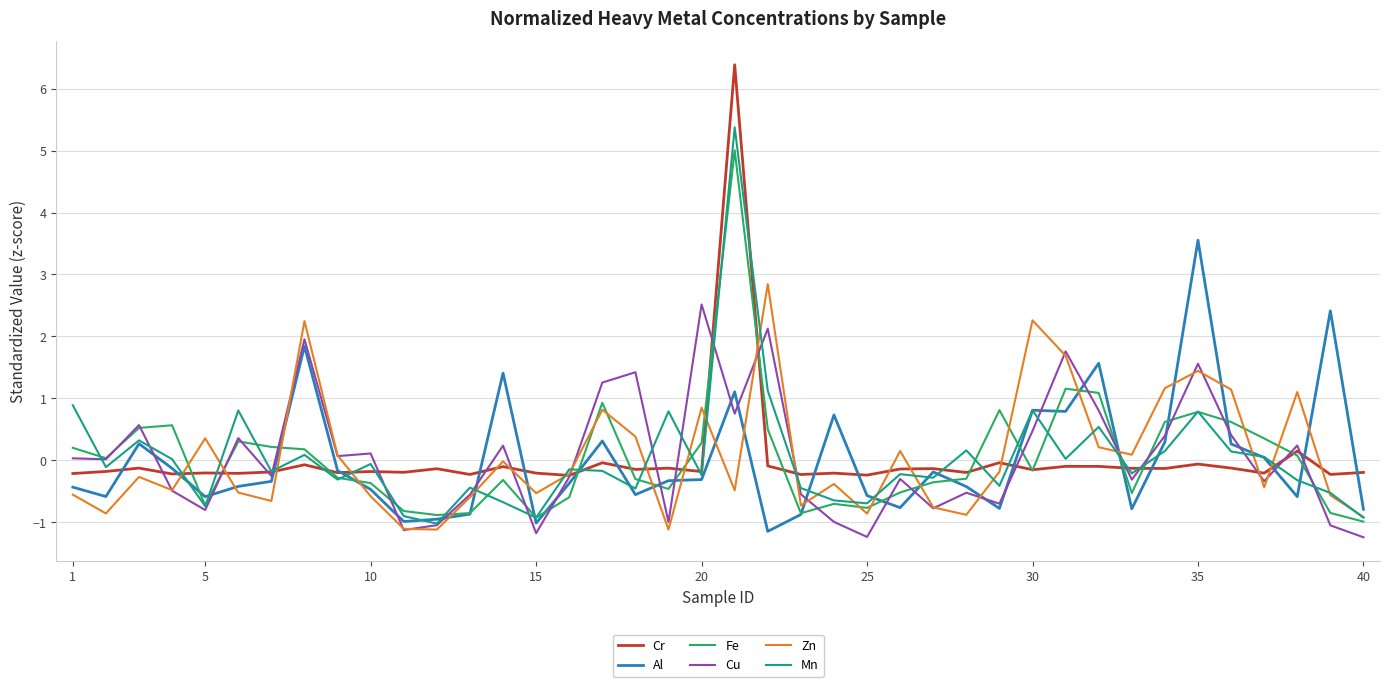

What is the maximum value shown in the chart?

6.4